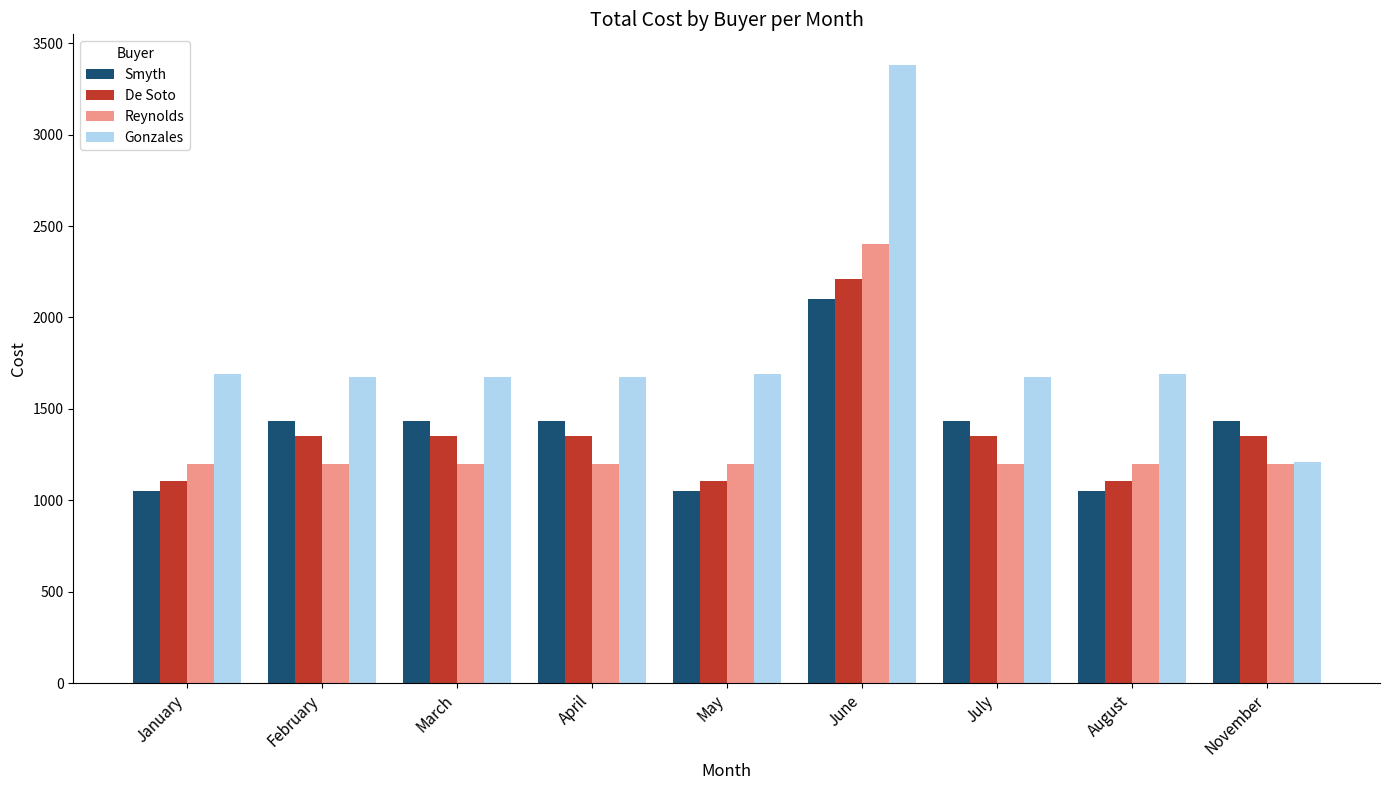

The value of Smyth at March is 307. True or false?

False